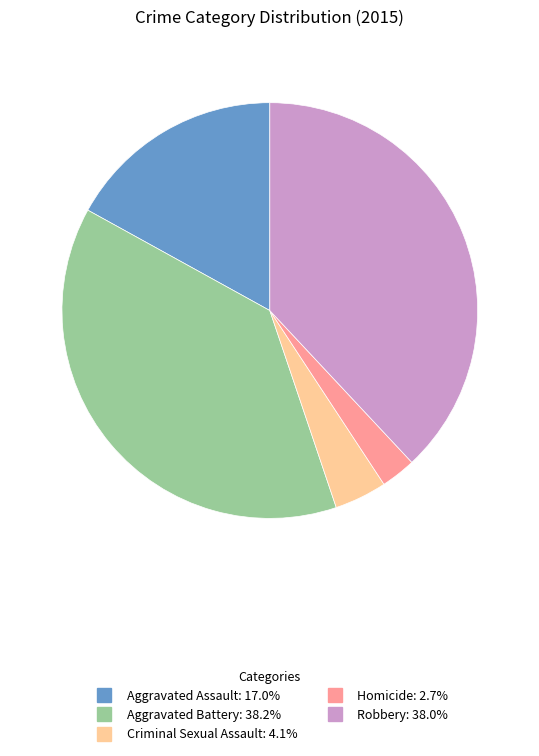

Which category has the smallest portion of the pie?

Homicide